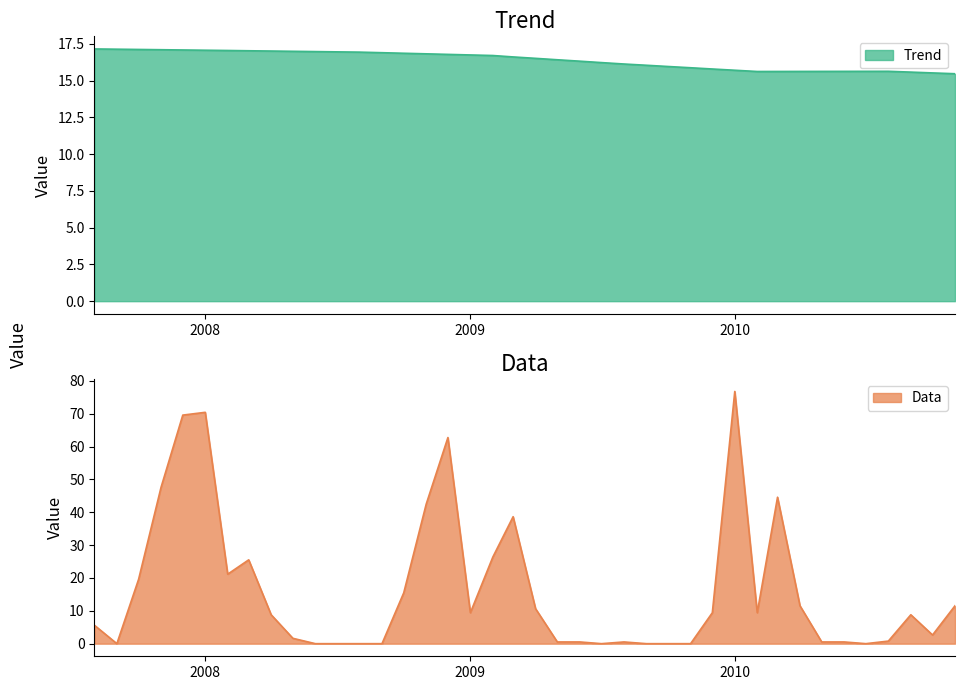

List the series in order of their peak value, lowest first.

Trend, Data